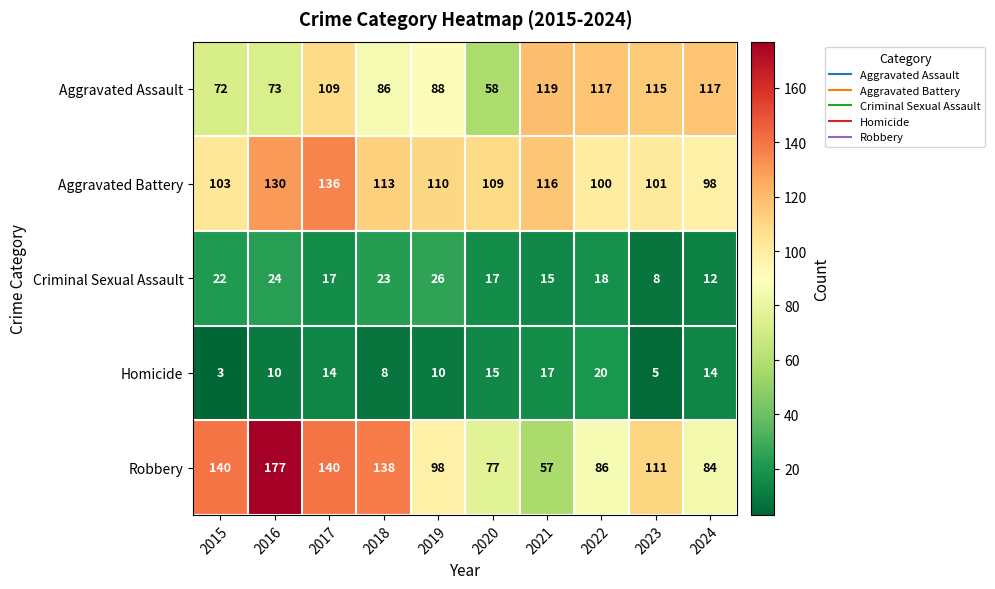

What is the total value across all series at 2017?

416